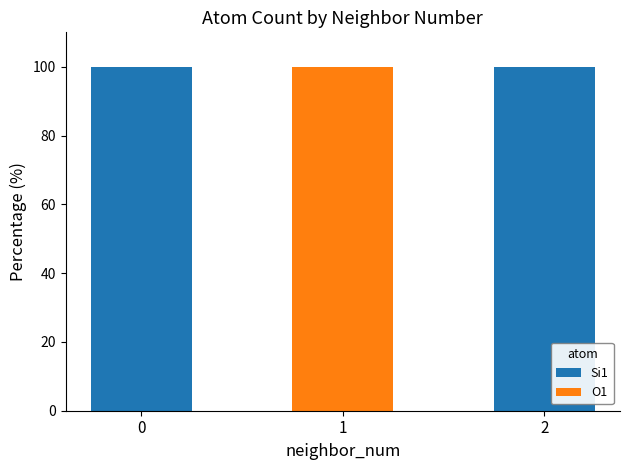

The value of Si1 at 0 is 175. True or false?

False